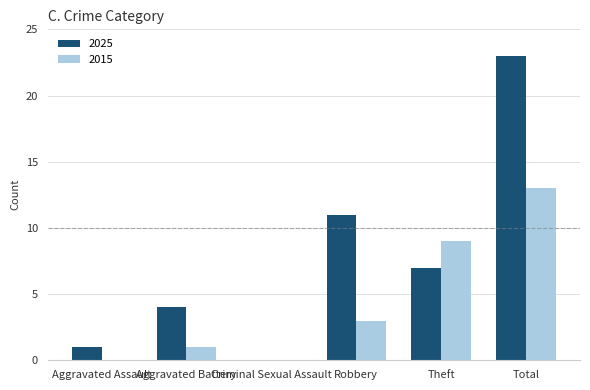

How many data points does each series have?

6